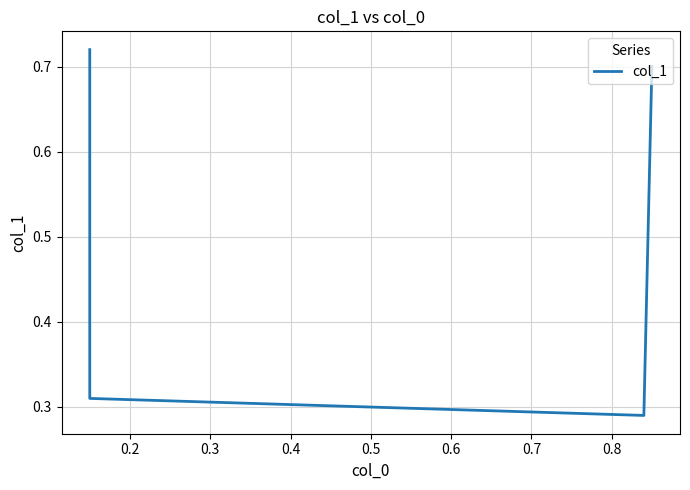

Reading left to right, transcribe all the data shown in this chart.

0.7	0.3	0.3	0.7